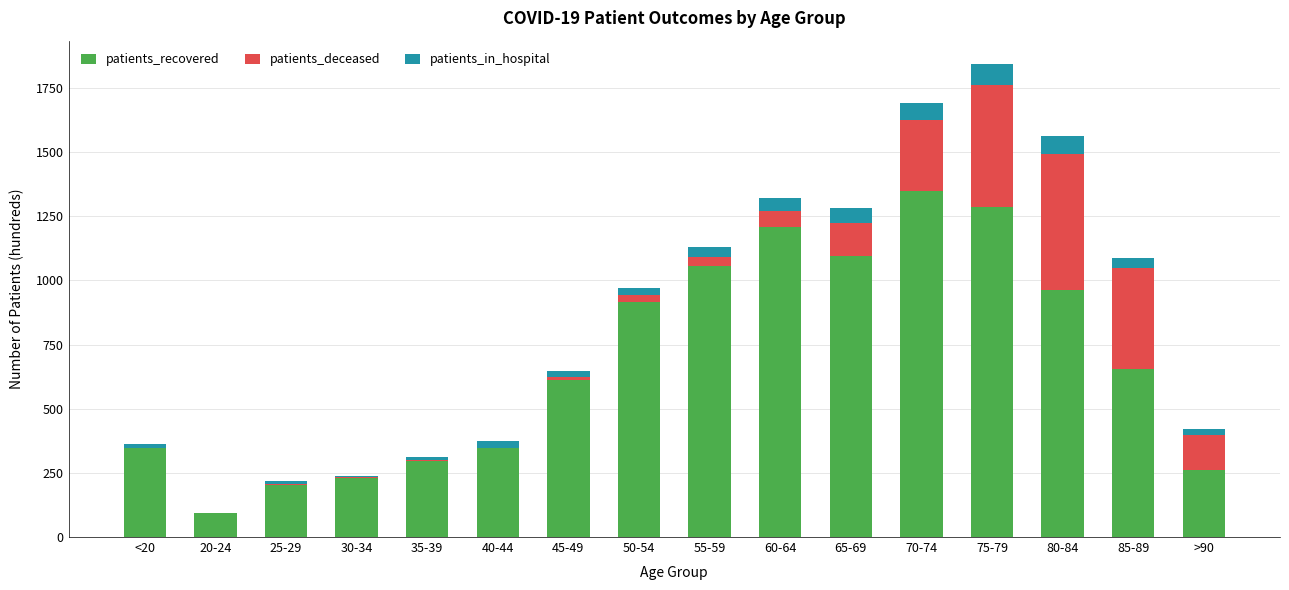

Where is patients_recovered nearest to the value 720?

85-89